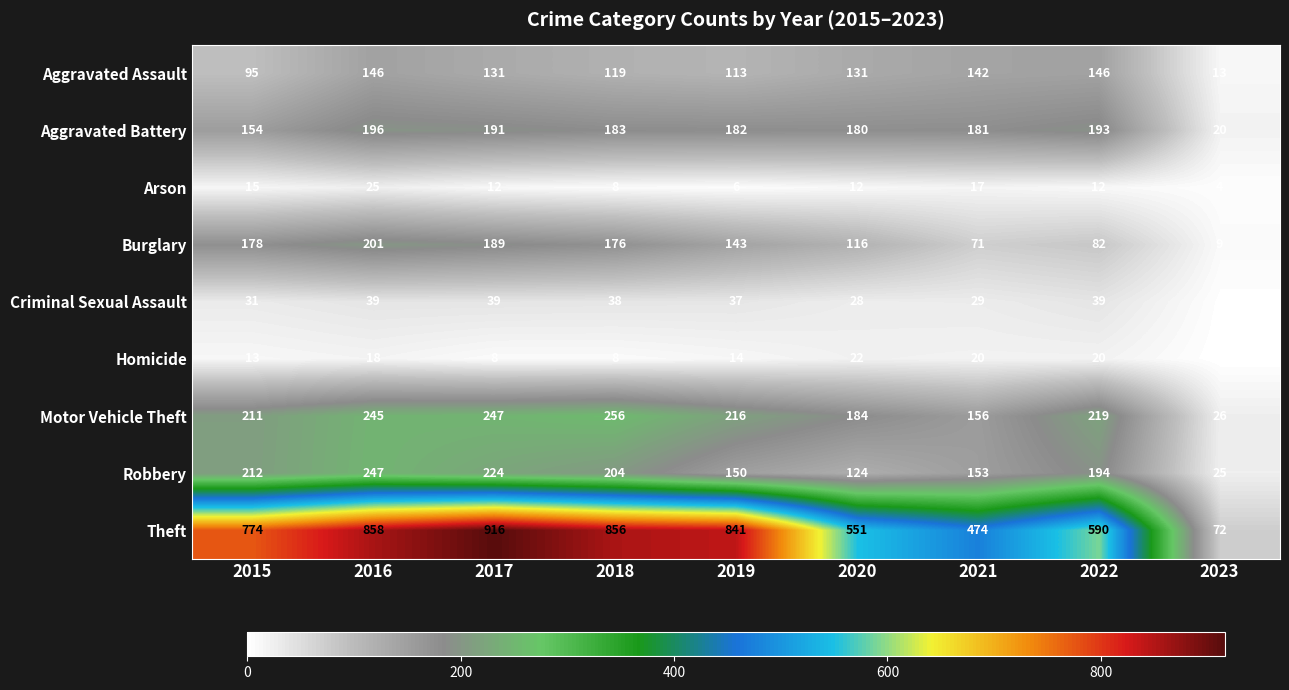

Which series has the largest range (max minus min)?

Theft